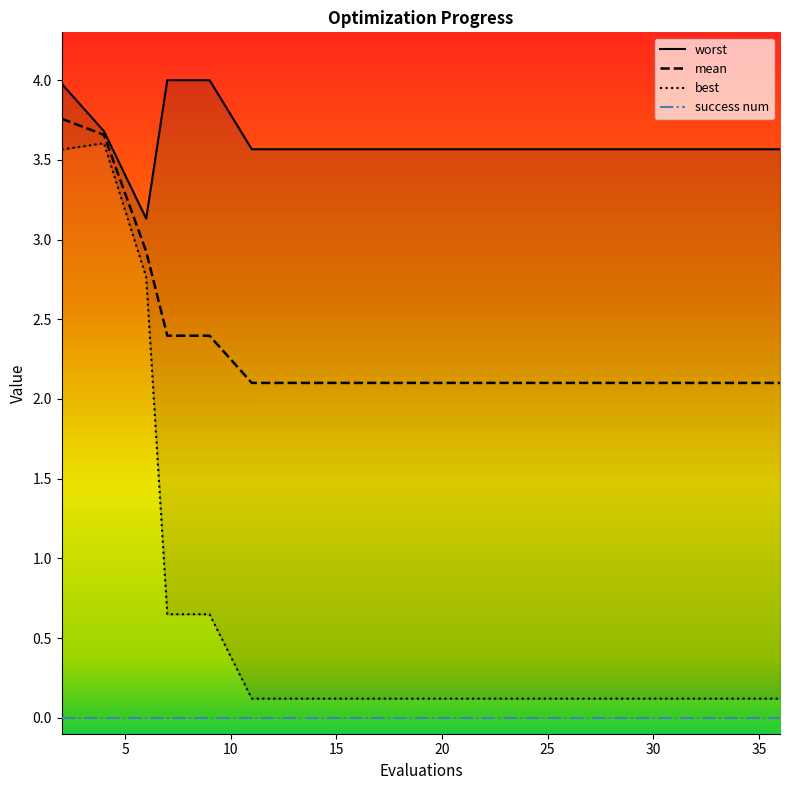

What is the value of the worst point at the 3rd from the left?

3.1